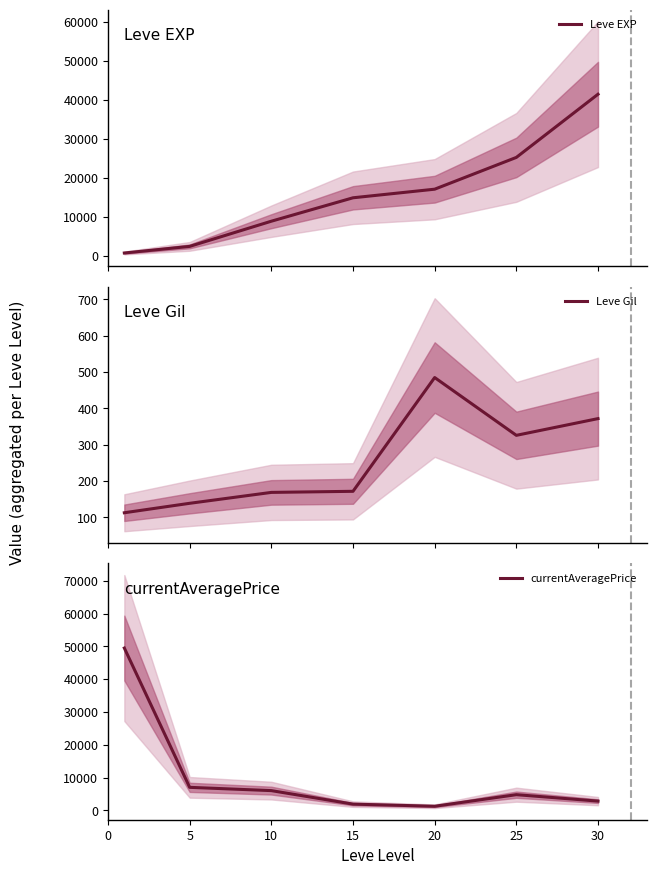

How many lines are shown in the chart?

3